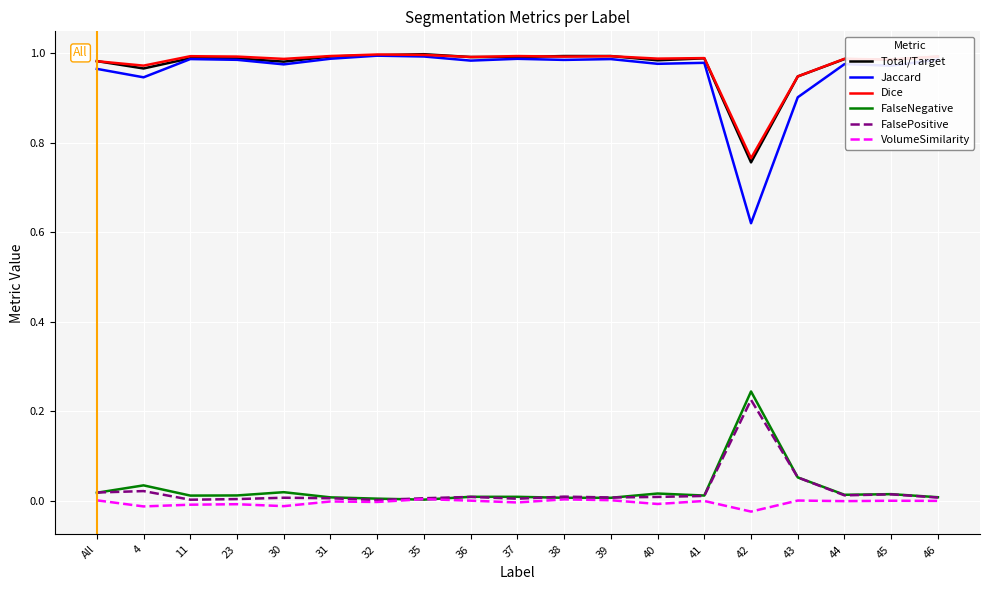

Is the value of FalseNegative at All greater than the value of Dice at 4?

No